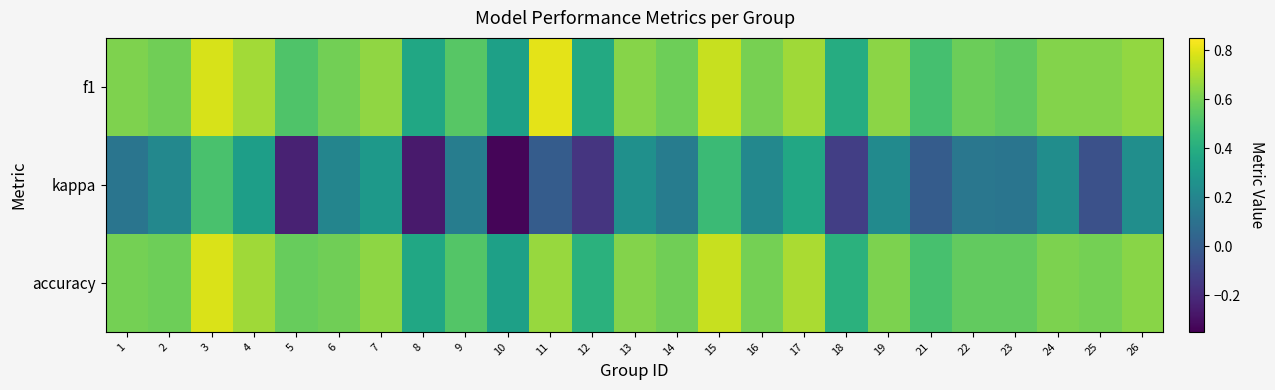

Reading left to right, what are all the values shown in this chart?

f1: 1=0.6	2=0.6	3=0.8	4=0.7	5=0.5	6=0.6	7=0.6	8=0.4	9=0.5	10=0.3	11=0.8	12=0.4	13=0.6	14=0.6	15=0.8	16=0.6	17=0.7	18=0.4	19=0.6	21=0.5	22=0.6	23=0.6	24=0.6	25=0.6	26=0.7
kappa: 1=0.1	2=0.2	3=0.5	4=0.3	5=-0.2	6=0.2	7=0.3	8=-0.3	9=0.2	10=-0.3	11=0.0	12=-0.2	13=0.2	14=0.2	15=0.5	16=0.2	17=0.4	18=-0.1	19=0.2	21=0.0	22=0.1	23=0.1	24=0.2	25=-0.1	26=0.2
accuracy: 1=0.6	2=0.6	3=0.8	4=0.7	5=0.6	6=0.6	7=0.6	8=0.4	9=0.5	10=0.3	11=0.7	12=0.4	13=0.6	14=0.6	15=0.8	16=0.6	17=0.7	18=0.4	19=0.6	21=0.5	22=0.6	23=0.6	24=0.6	25=0.6	26=0.6